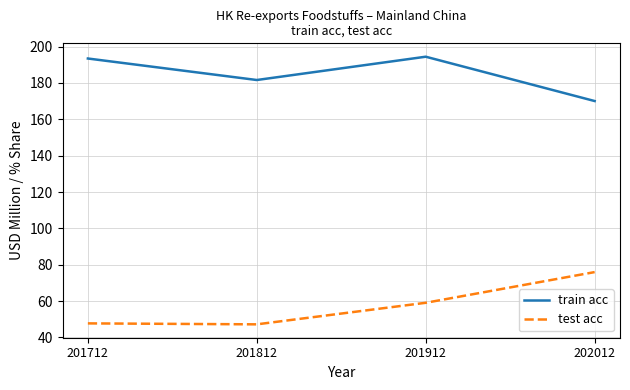

What is the difference between the highest and lowest values at 201712?

145.8